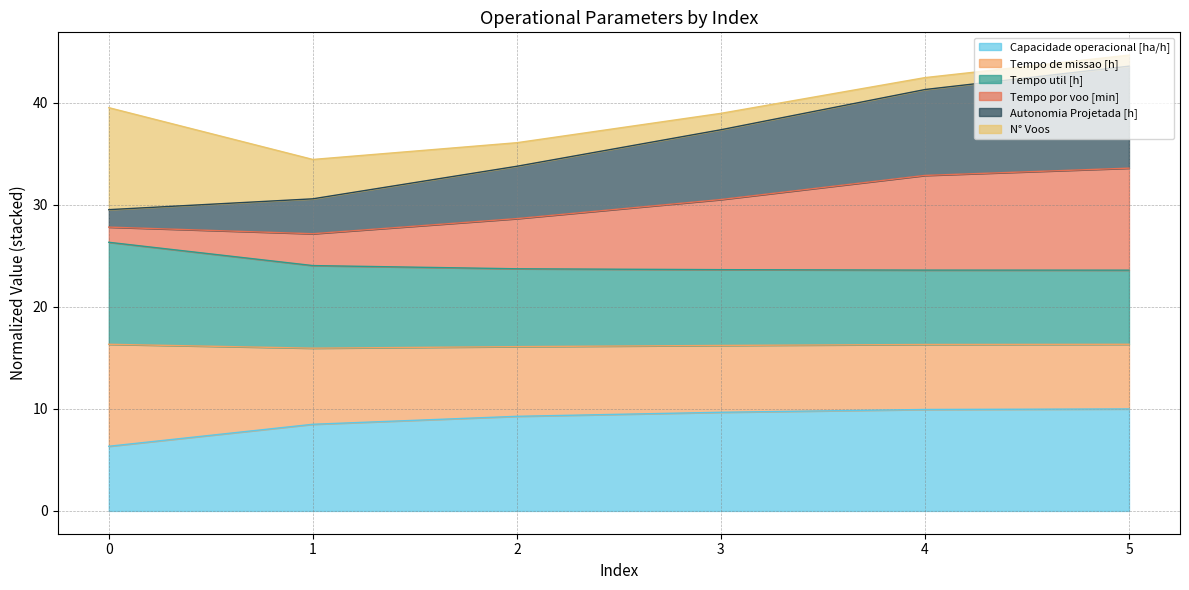

What is the total value across all series at 3?

39.0